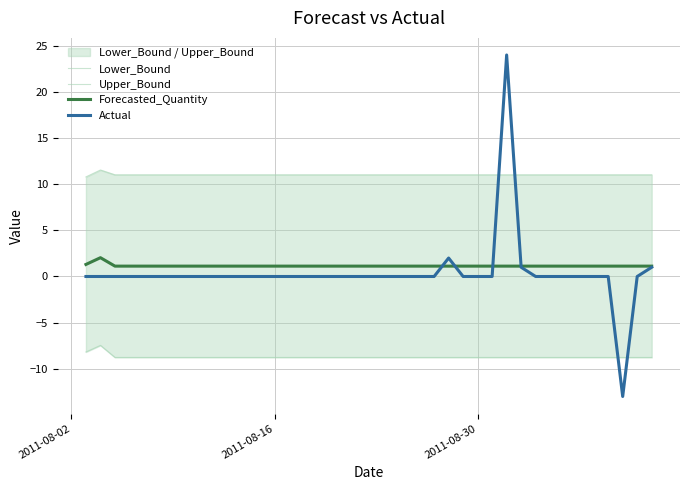

What is the sum of all Lower_Bound values?

-348.9